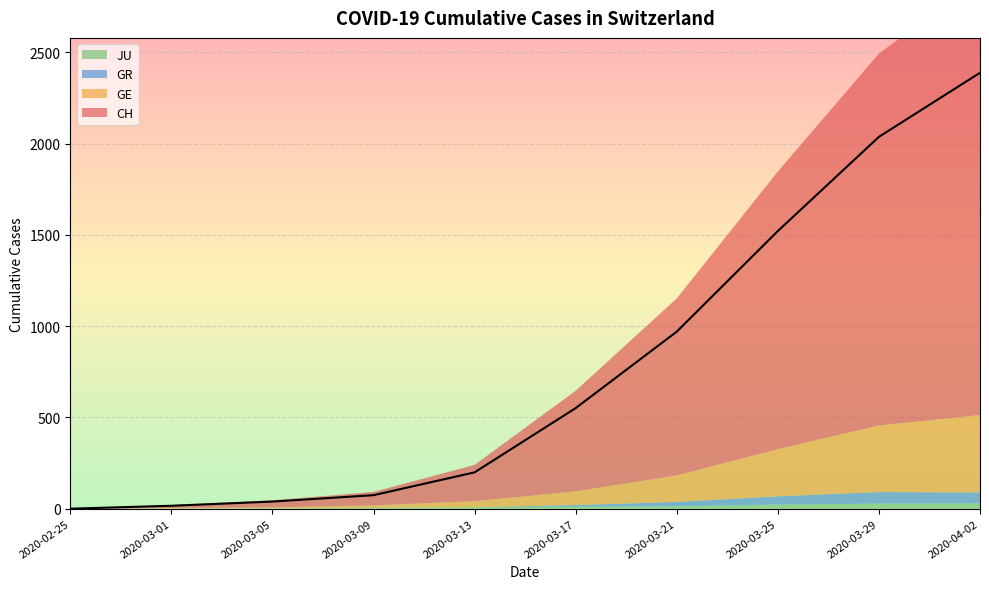

Rank the categories by JU value from lowest to highest.

2020-02-25, 2020-03-01, 2020-03-05, 2020-03-09, 2020-03-13, 2020-03-17, 2020-03-21, 2020-03-25, 2020-03-29, 2020-04-02